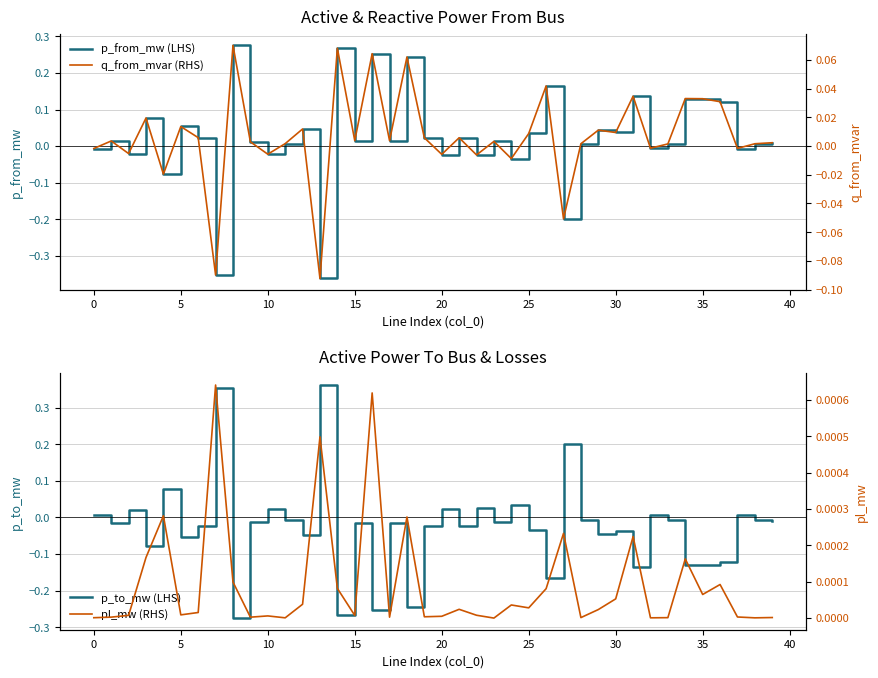

Which series ends up on top after the final intersection of p_to_mw (LHS) and q_from_mvar (RHS)?

q_from_mvar (RHS)